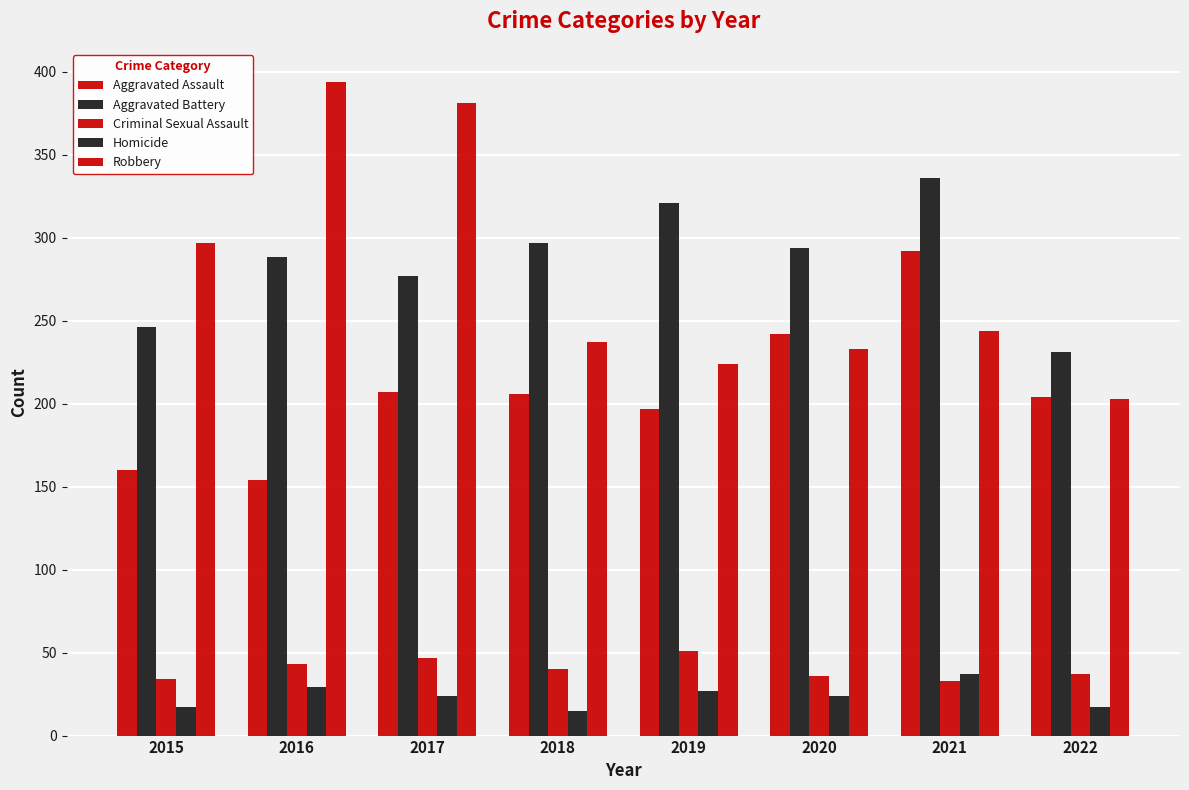

What is the average value of the Aggravated Battery series?

286